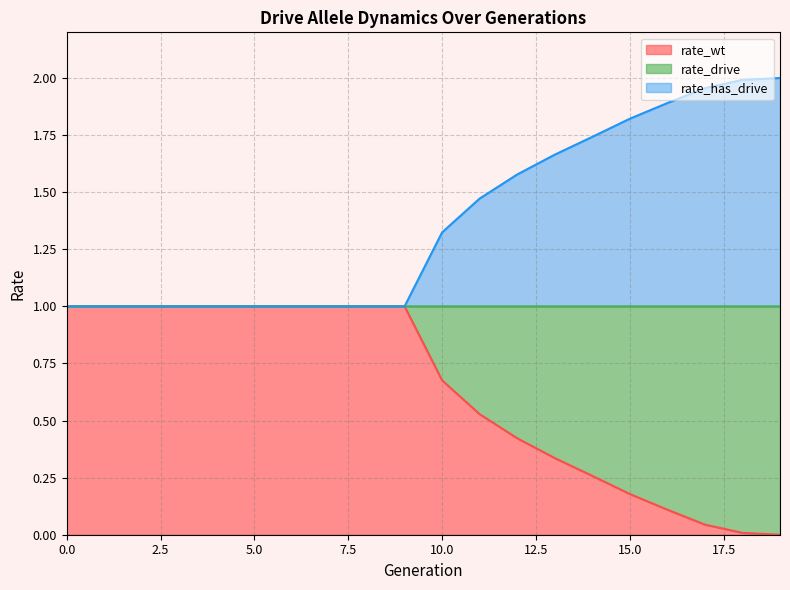

Does the chart have visible grid lines?

Yes